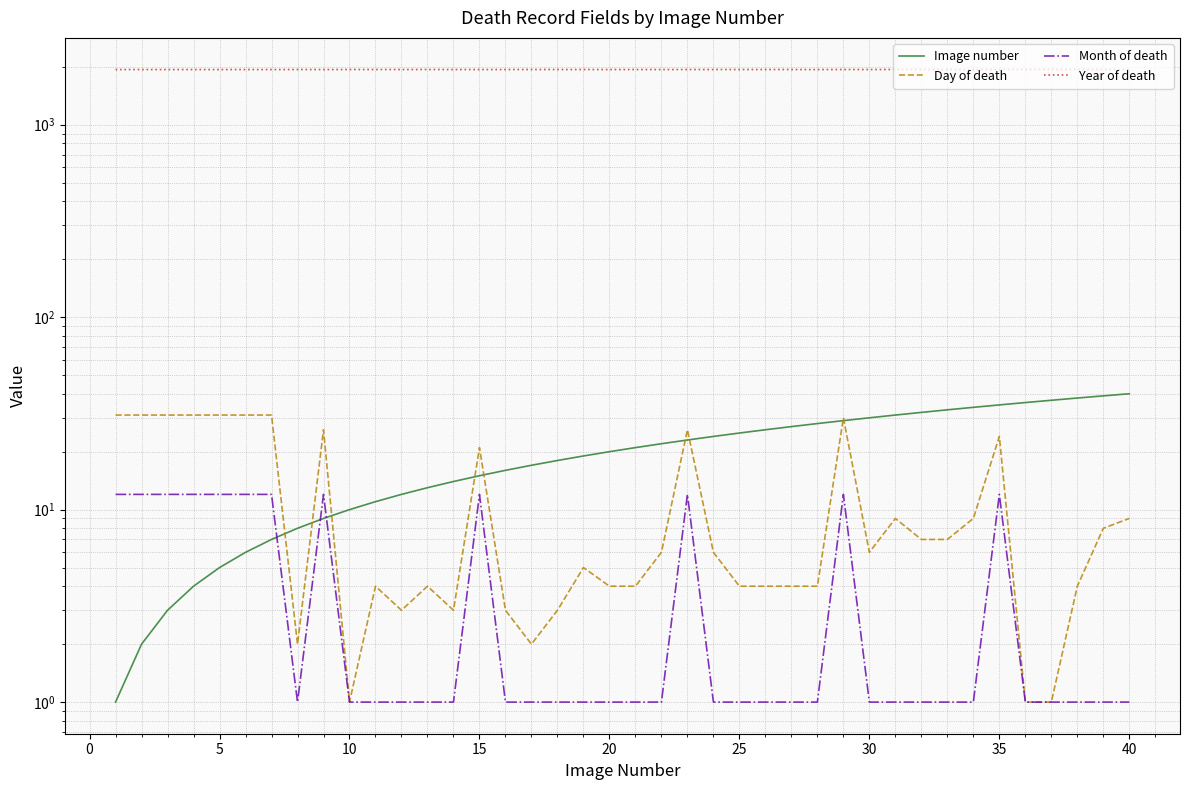

True or false: Image number and Year of death intersect in this chart.

False